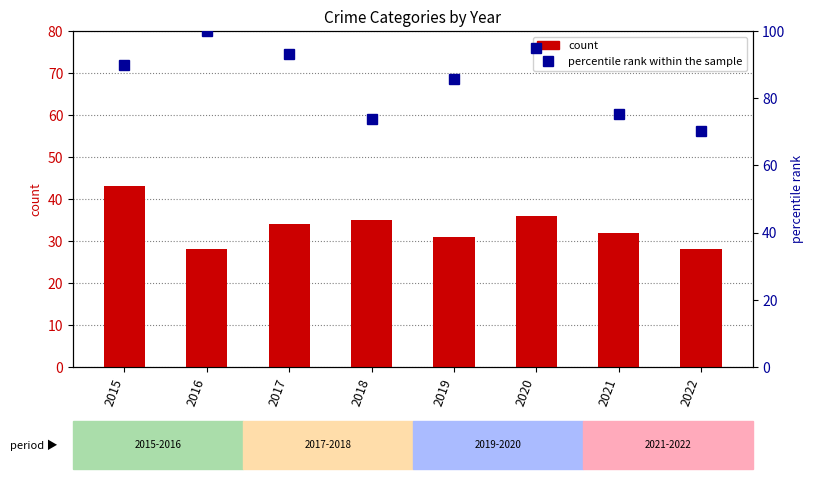

What is the difference between the second highest and second lowest values in the percentile rank within the sample series?

21.2